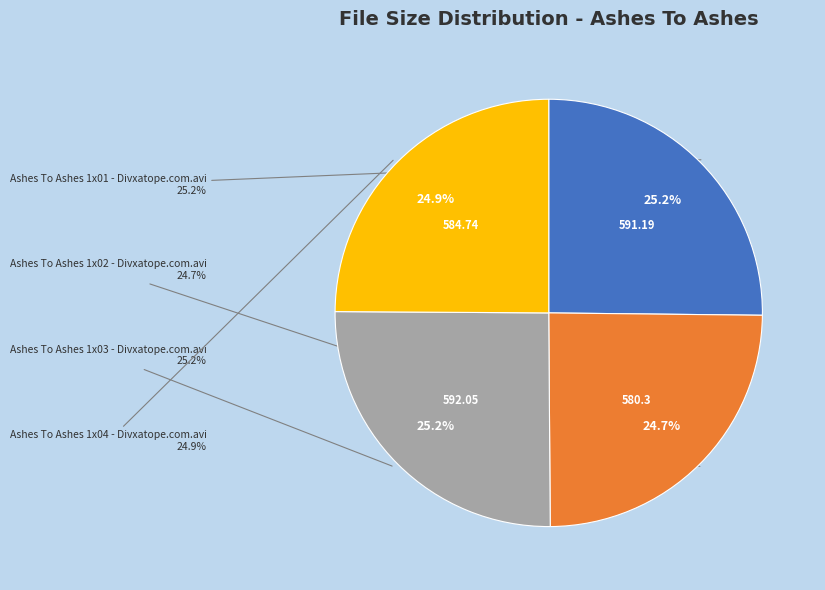

What percentage do Ashes To Ashes 1x01 - Divxatope.com.avi and Ashes To Ashes 1x03 - Divxatope.com.avi together represent?

50.4%